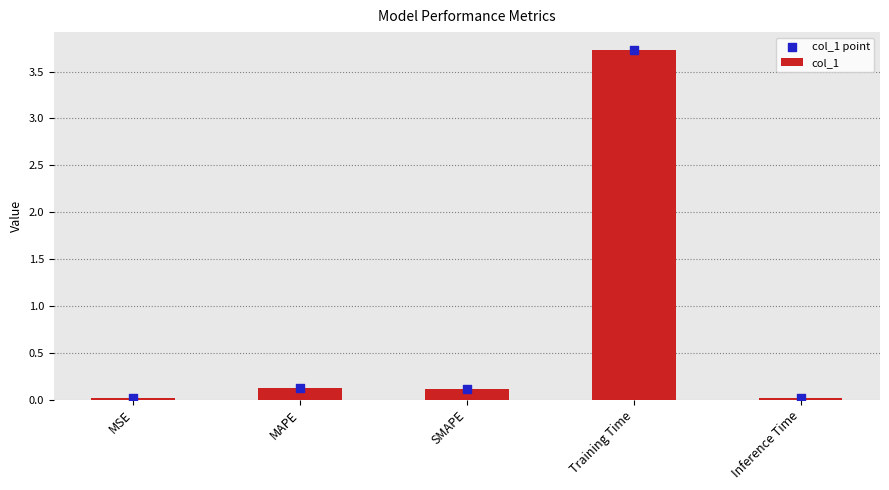

Which series has the widest spread of Y values?

col_1